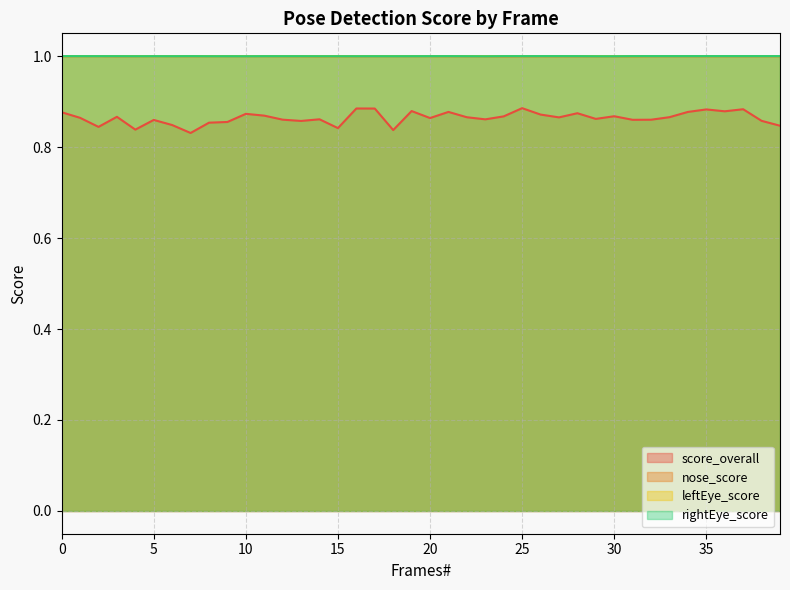

Where is the first local maximum for rightEye_score?

5